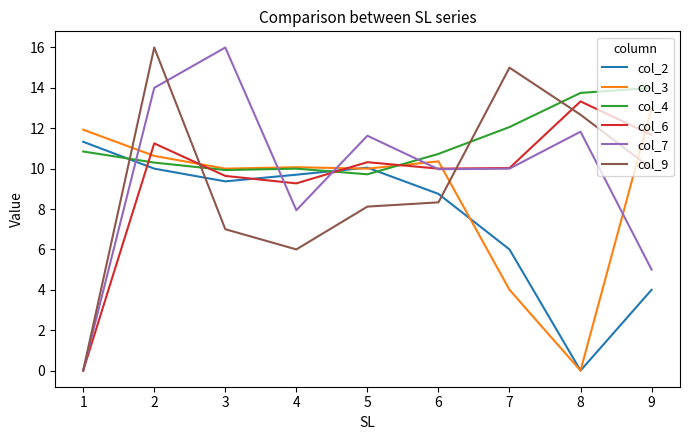

Count the number of data series in this chart.

6